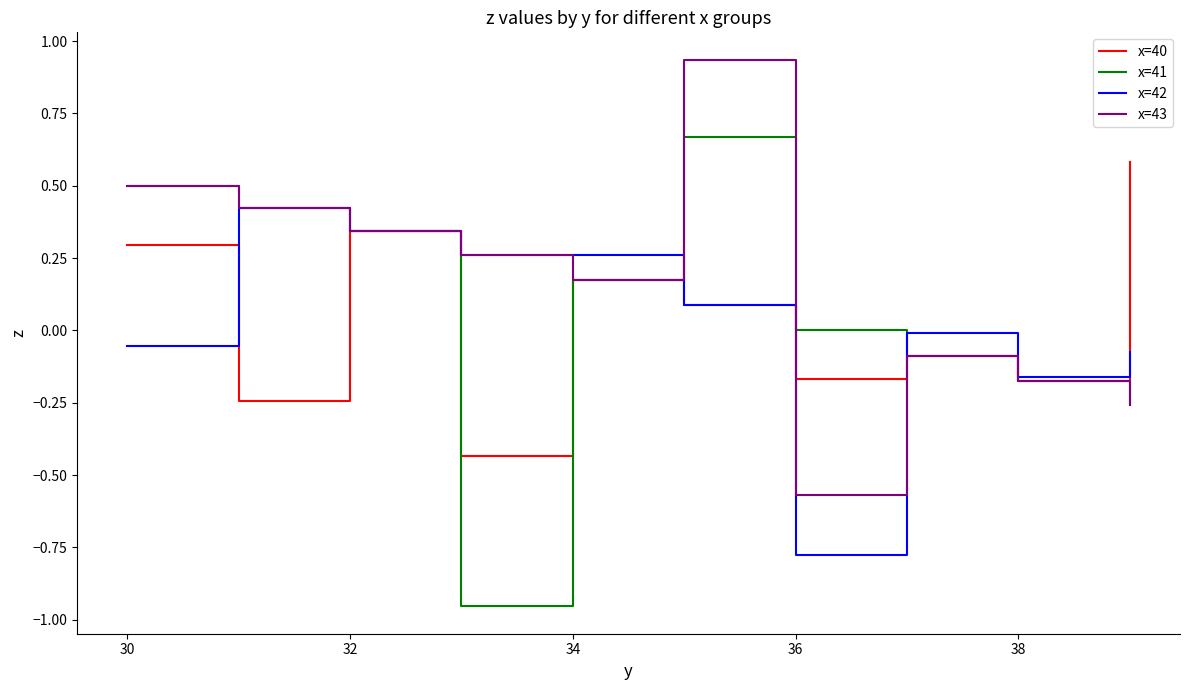

Rank the series by their maximum value, from highest to lowest.

x=43, x=41, x=40, x=42